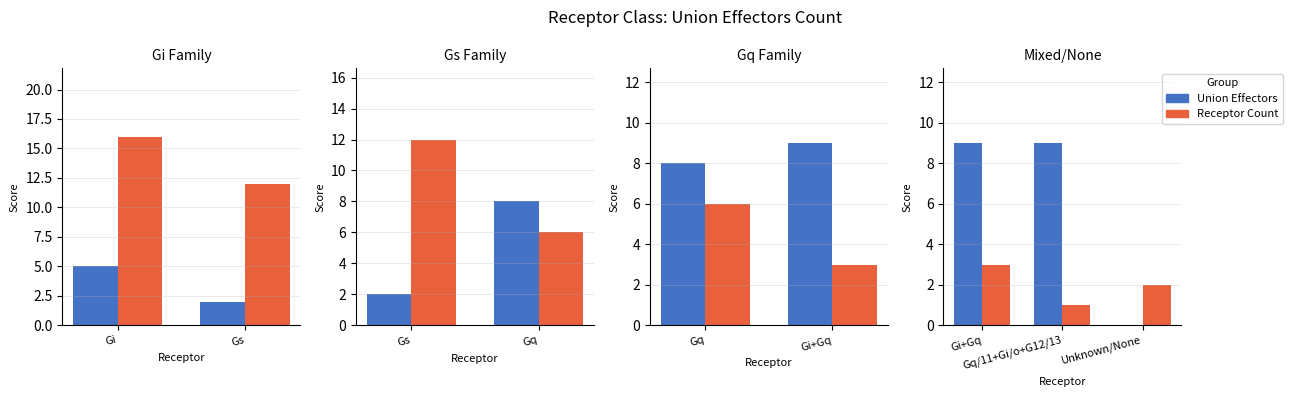

At how many categories does at least one series exceed 7?

2